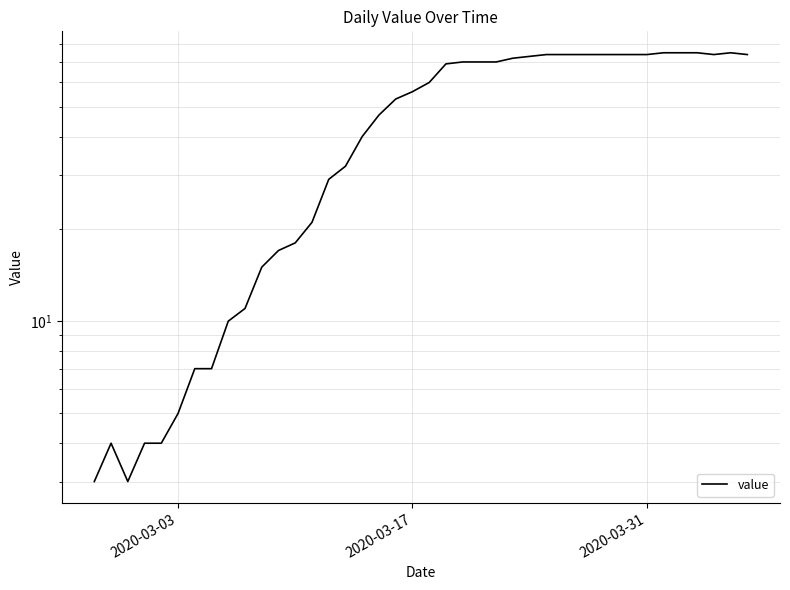

How many lines are shown in the chart?

1